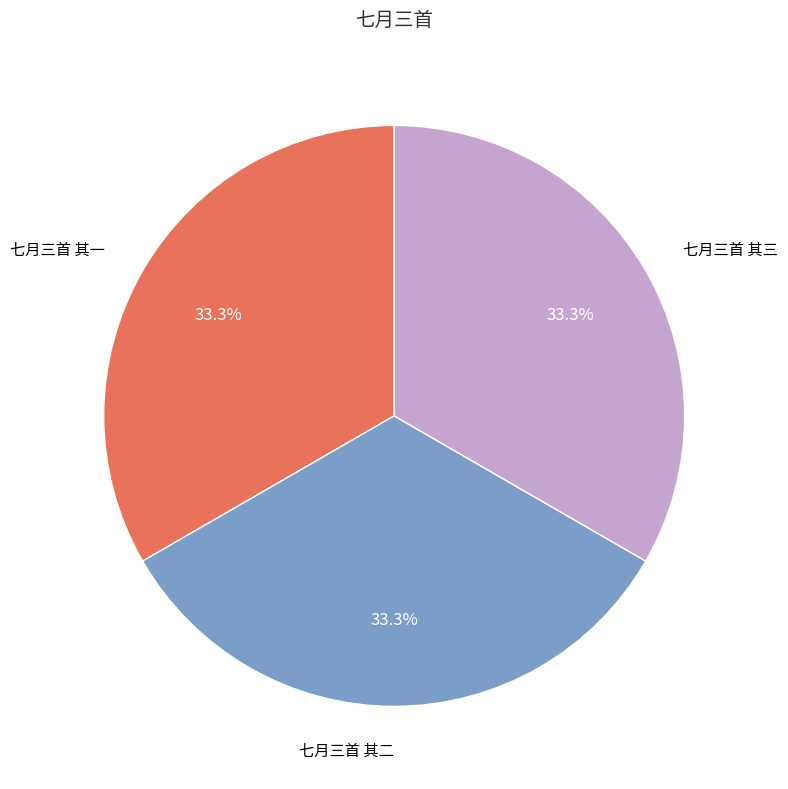

Is there a majority slice in this chart?

No